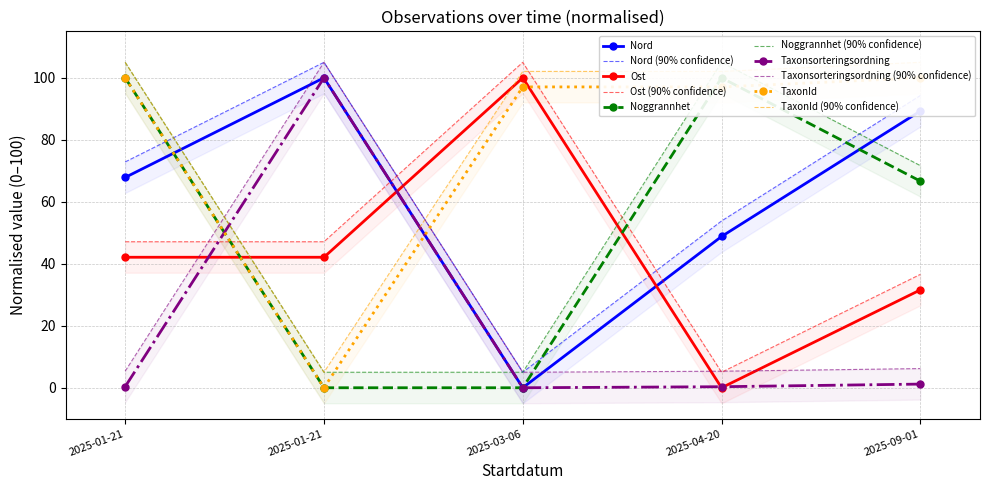

What is the highest value of the Nord series?

100.0